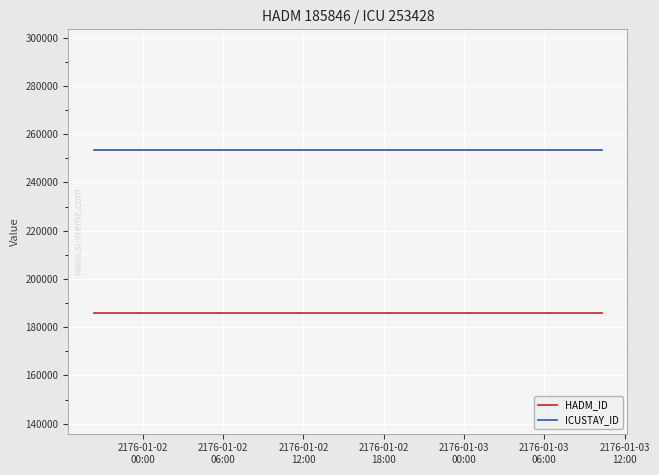

At how many categories does at least one series exceed 229173?

15